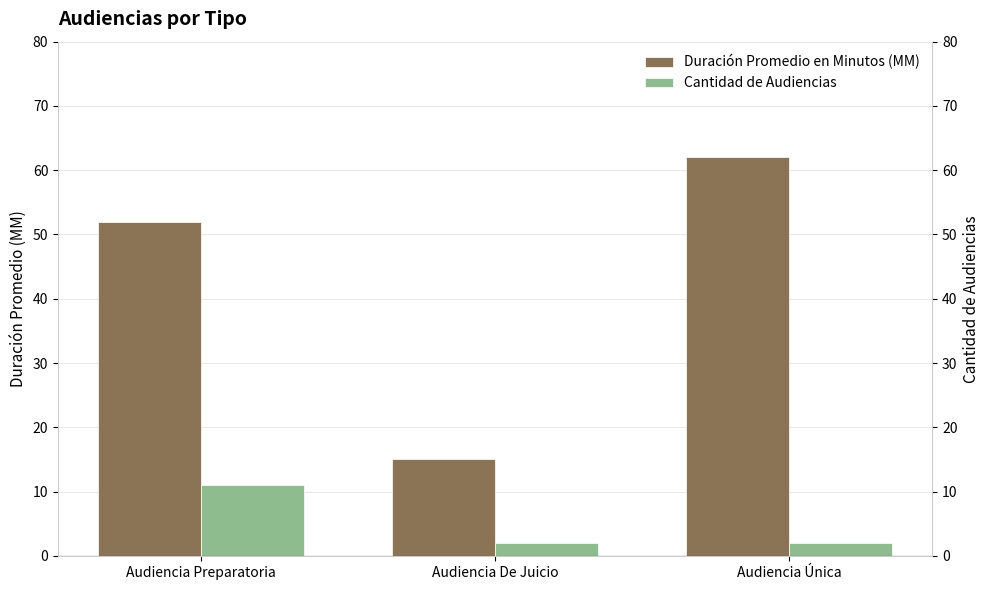

Is the value of Cantidad de Audiencias at Audiencia Única greater than the value of Duración Promedio en Minutos (MM) at Audiencia Preparatoria?

No